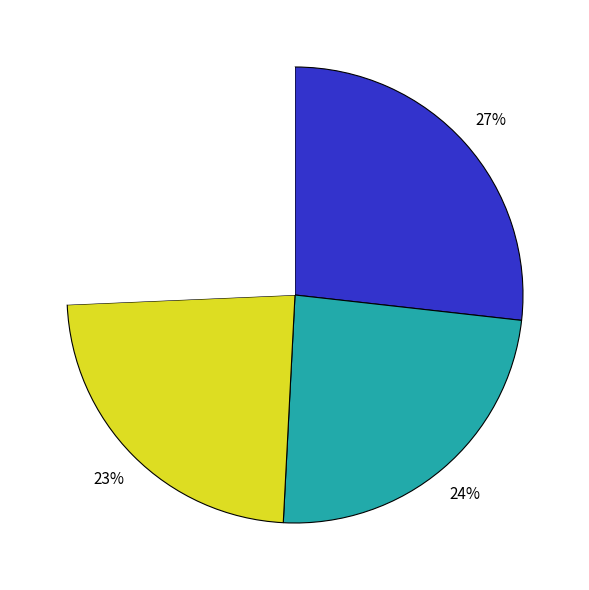

Does any single category account for the majority?

No